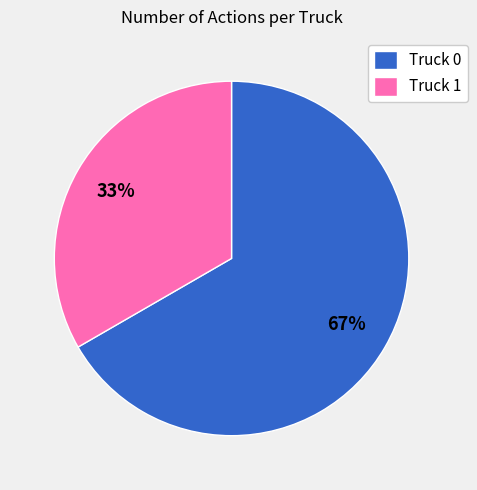

Does Truck 0 account for over 50% of the chart?

Yes